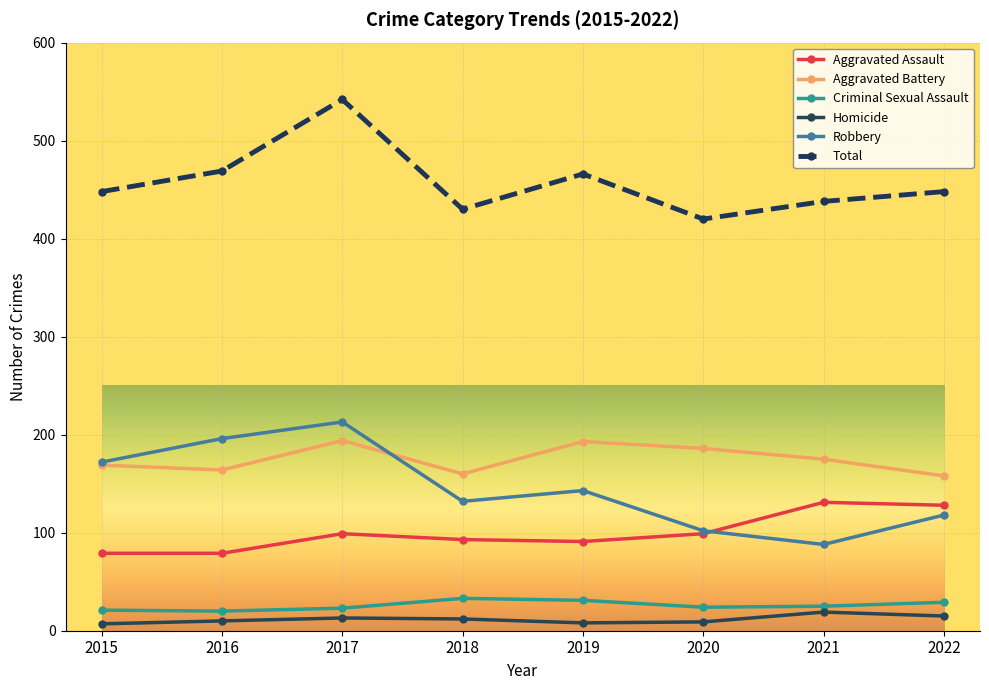

How many interior local valleys does the Total series have?

2